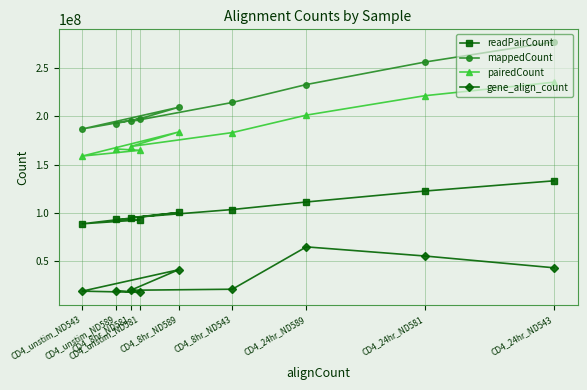

How many data points in gene_align_count are above 21035418?

4